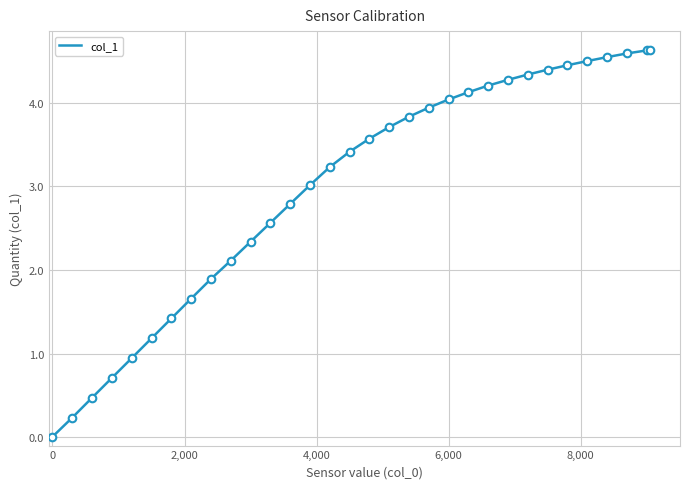

What is the maximum value shown in the chart?

4.6